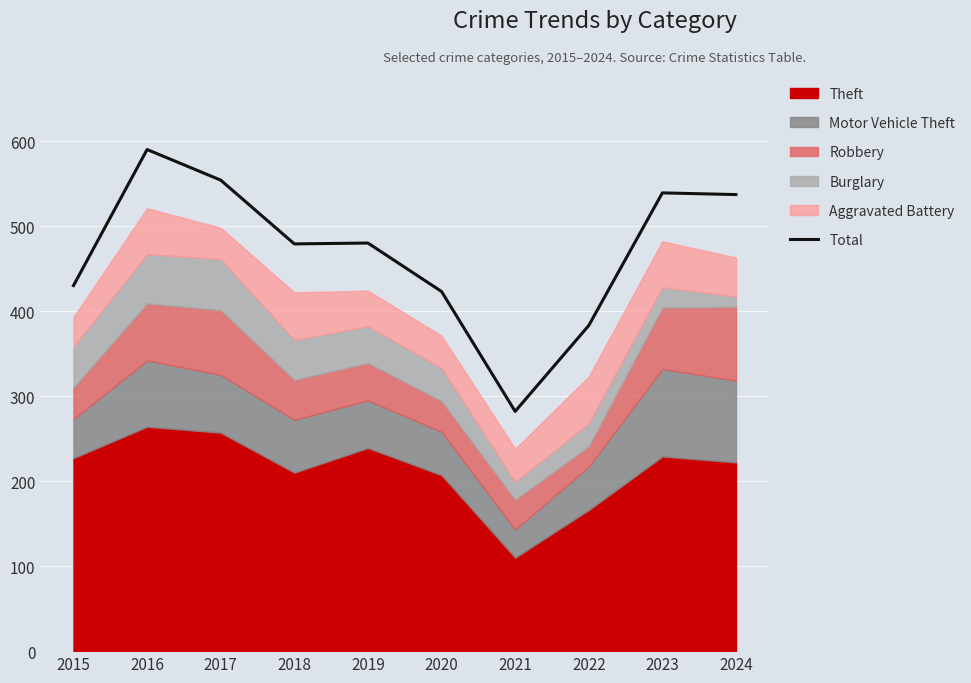

What is the lowest value of the Total series?

282